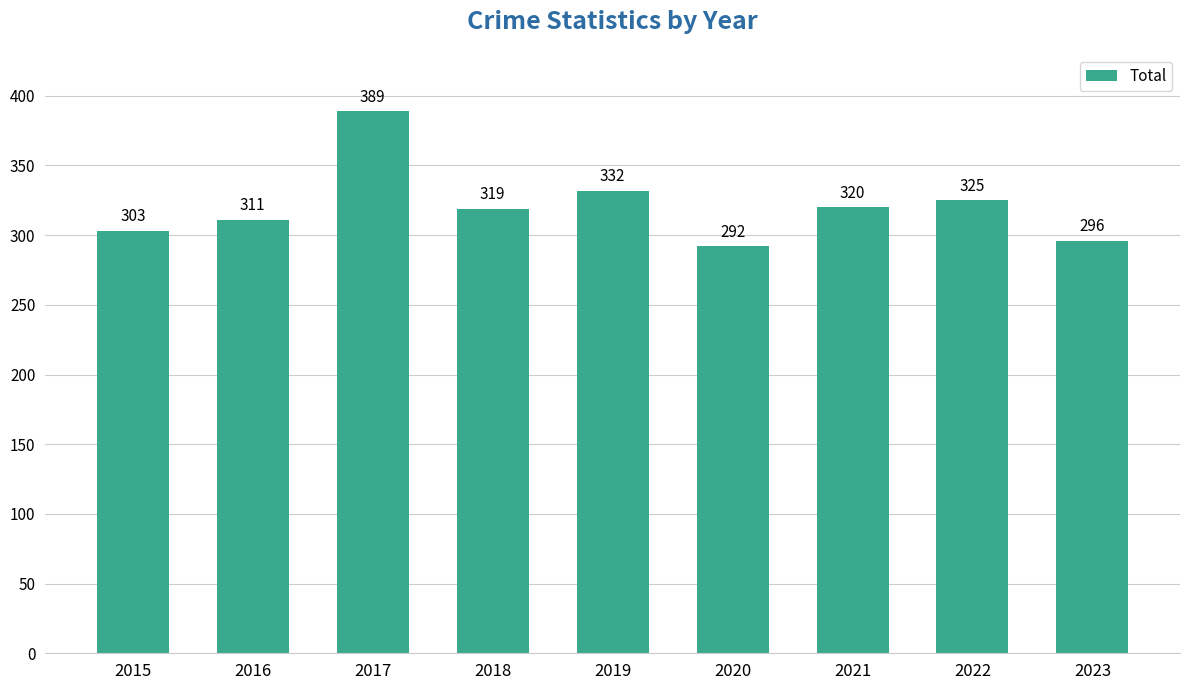

What is the sum of the values at 2021 and 2020?

612